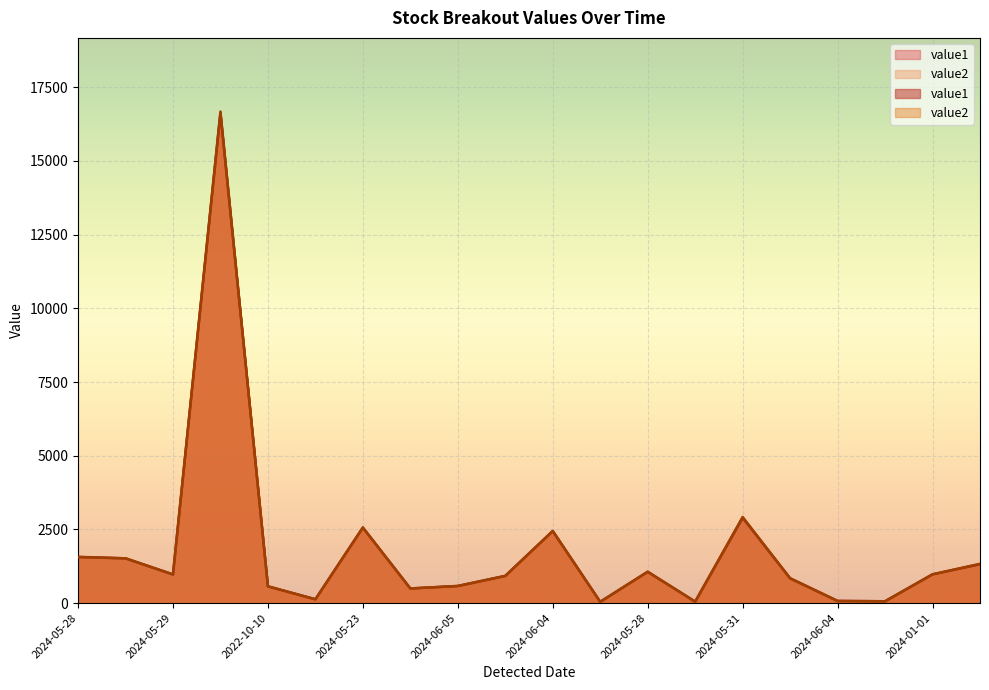

How many lines are shown in the chart?

2